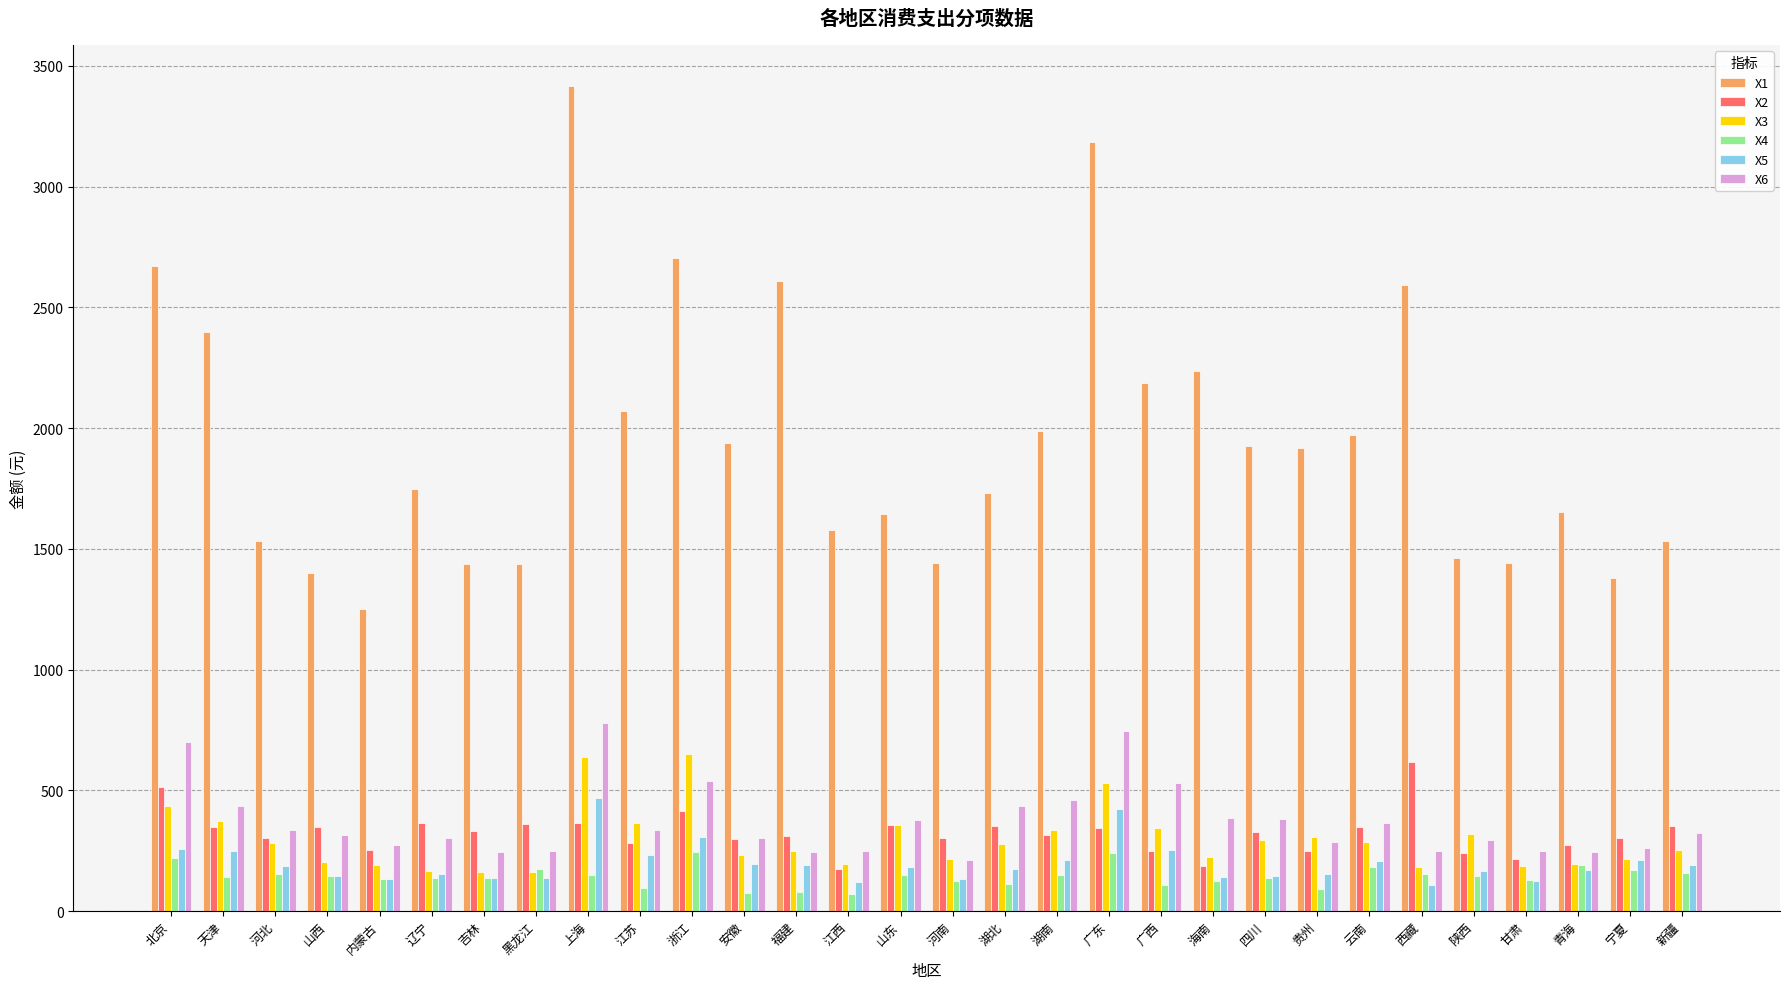

Which series changed the most between 北京 and 青海?

X1